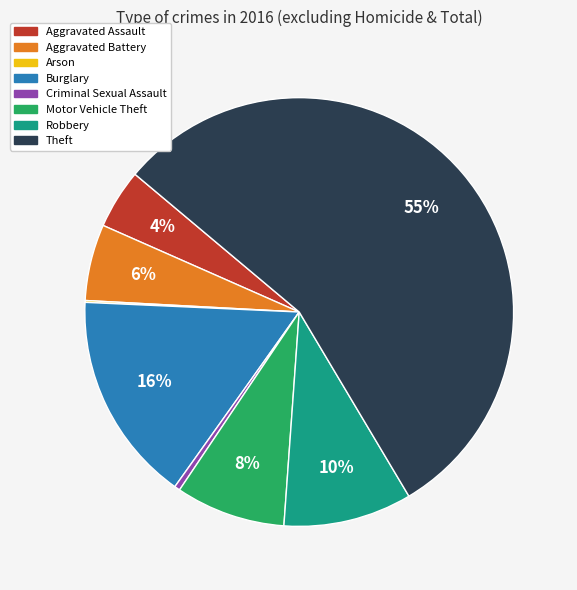

What percentage is the Burglary slice, to the nearest percent?

16%